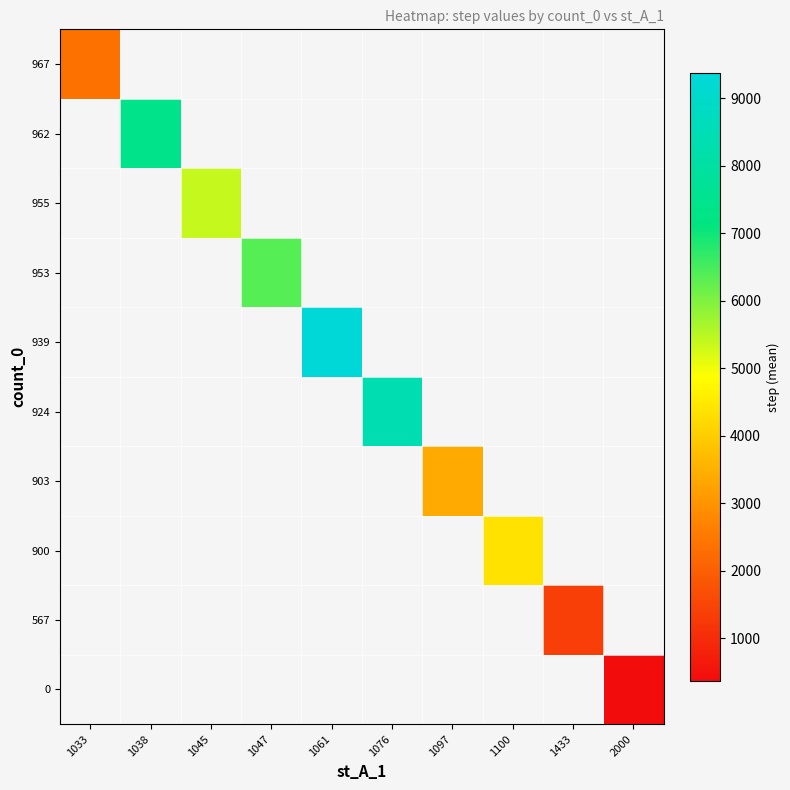

How many categories are shown in the chart?

10